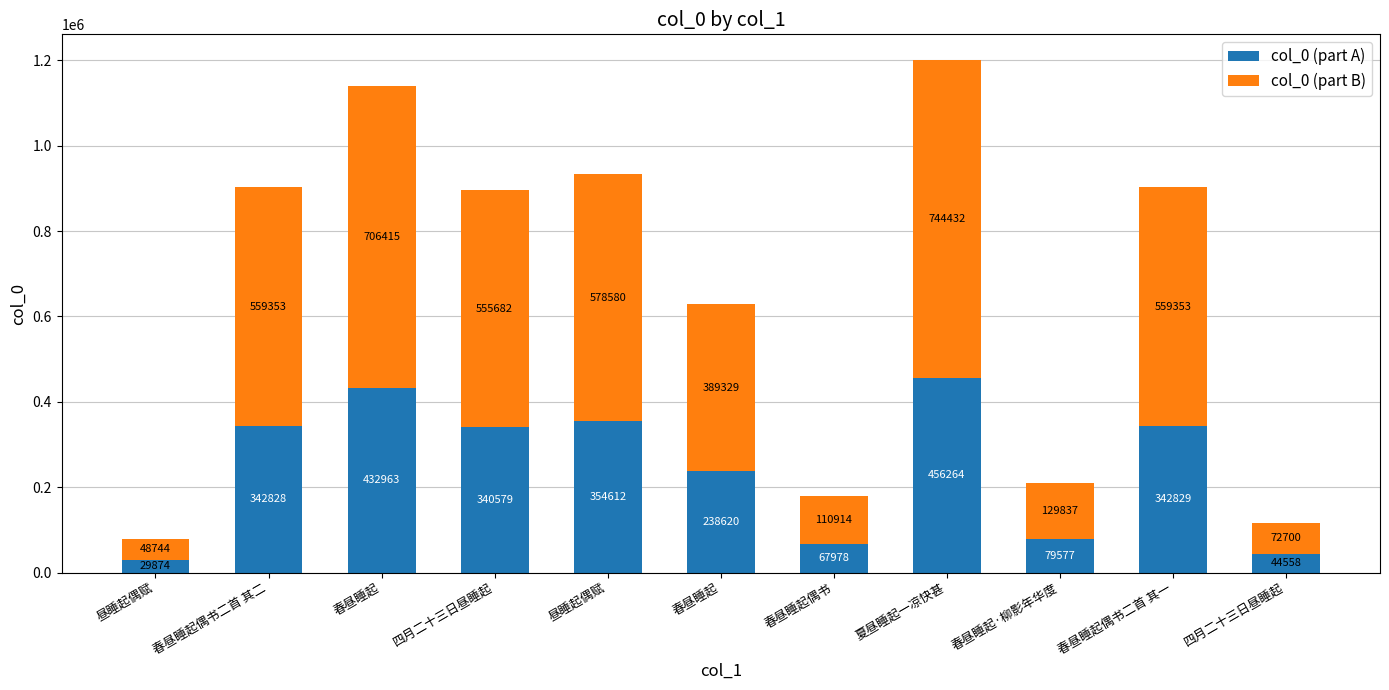

How many bars are there in total?

11